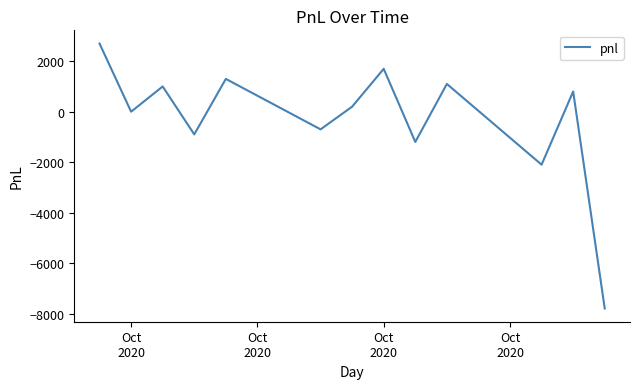

What is the maximum value shown in the chart?

2700